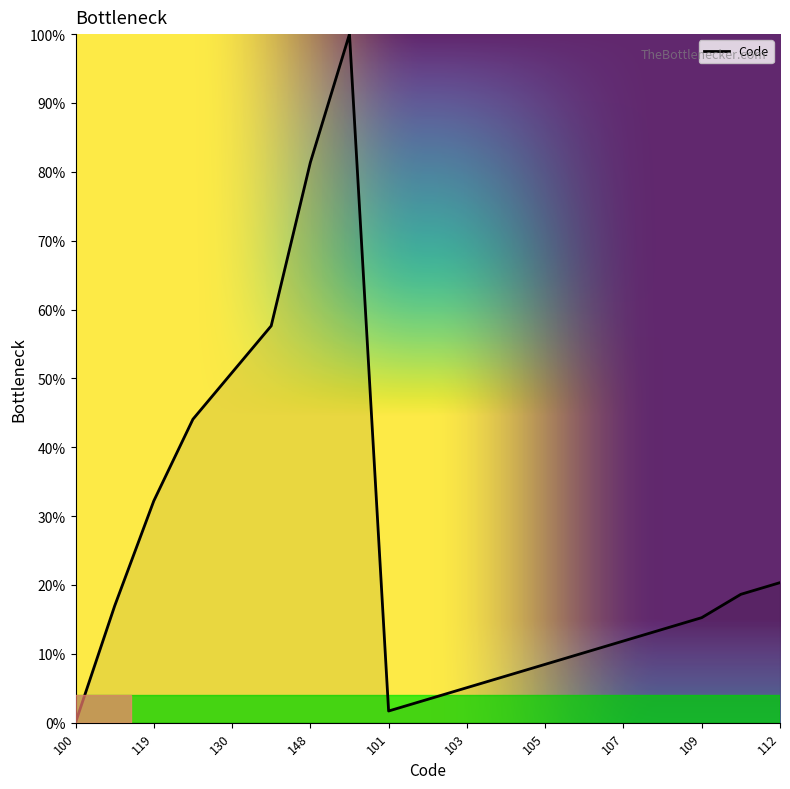

How many interior local valleys (lower than both neighbors) does the data have?

1